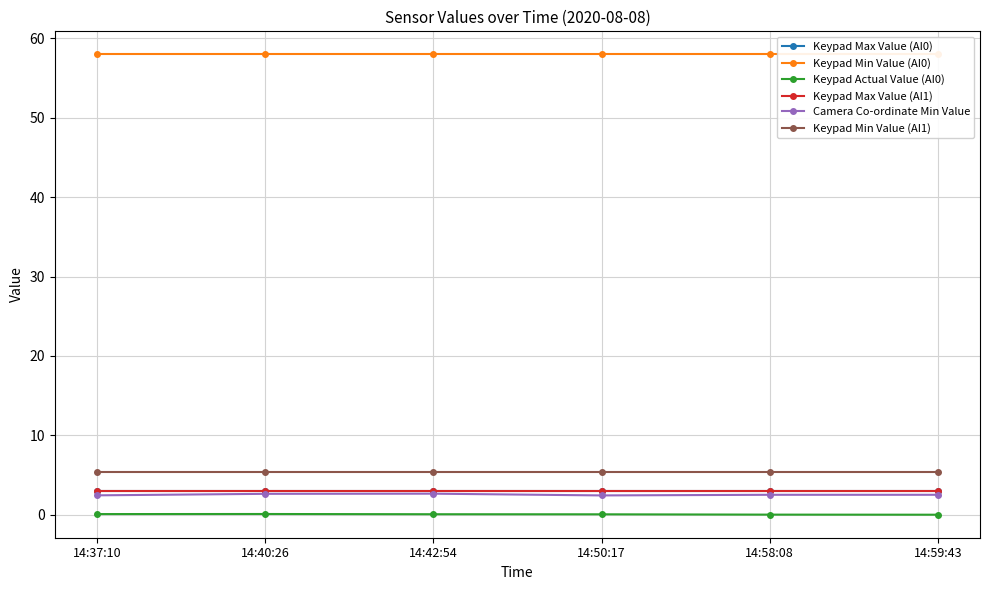

What value does the Camera Co-ordinate Min Value series have at 14:50:17?

2.4